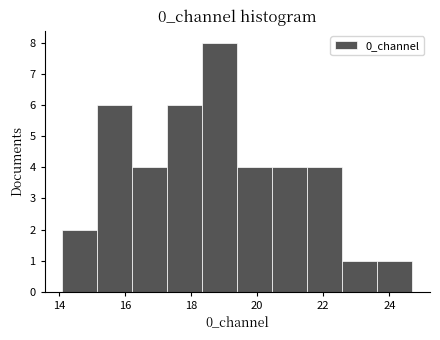

What is the height of the bar covering 19.4 to 20.4 on the x-axis? Neither the bar edges nor the heights are printed on the chart, so give them approximately, as read against the axes.

4